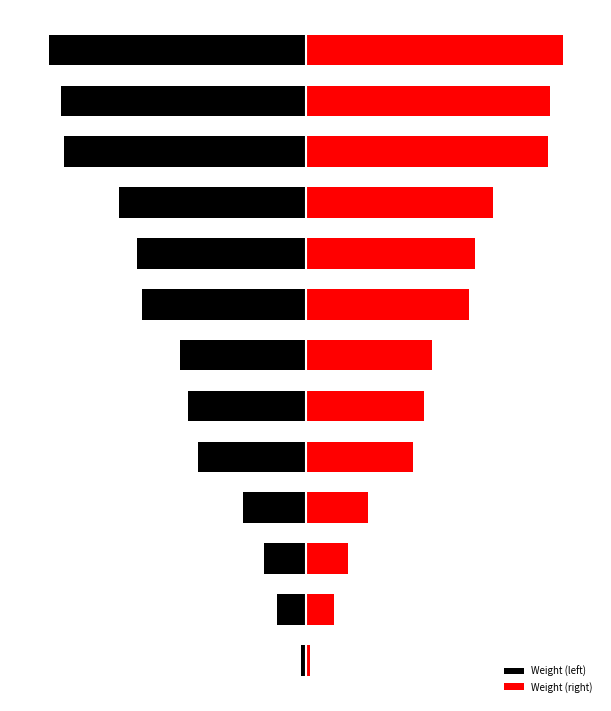

Rank the categories by Weight (left) value from highest to lowest.

0, 1, 2, 3, 4, 5, 6, 7, 8, 9, 10, 11, 12